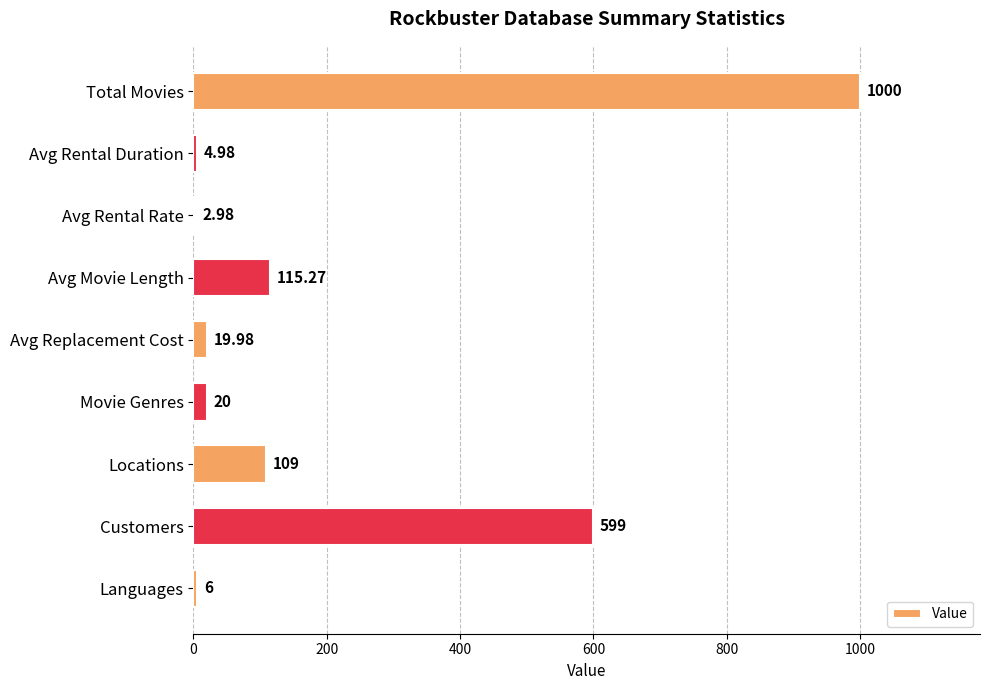

At which label is the value closest to 501?

Customers